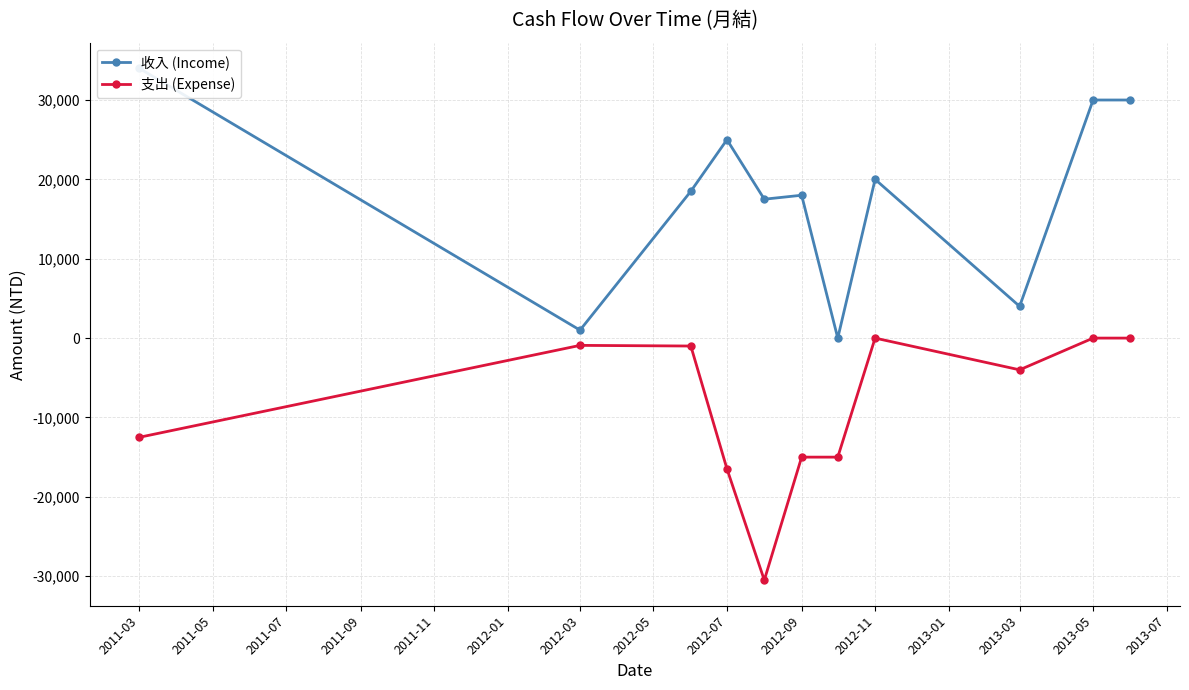

List the series in order of their overall mean, lowest first.

支出 (Expense), 收入 (Income)